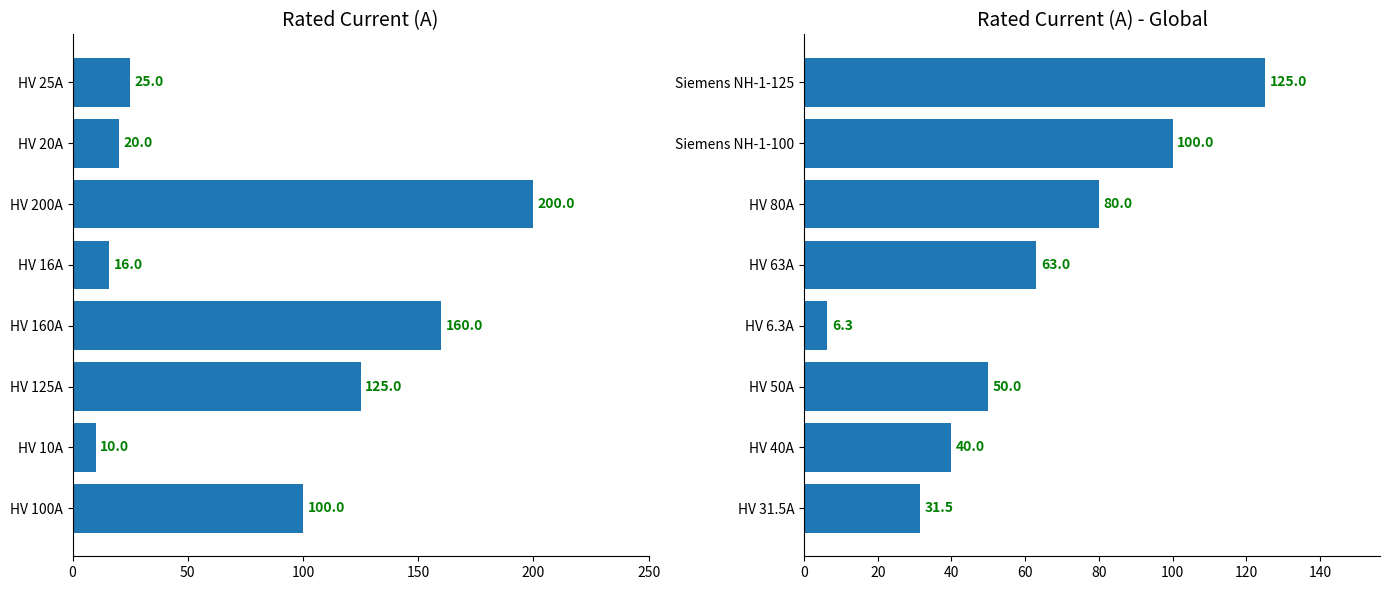

The chart shows a value of 33.3 at HV 63A. True or false?

False